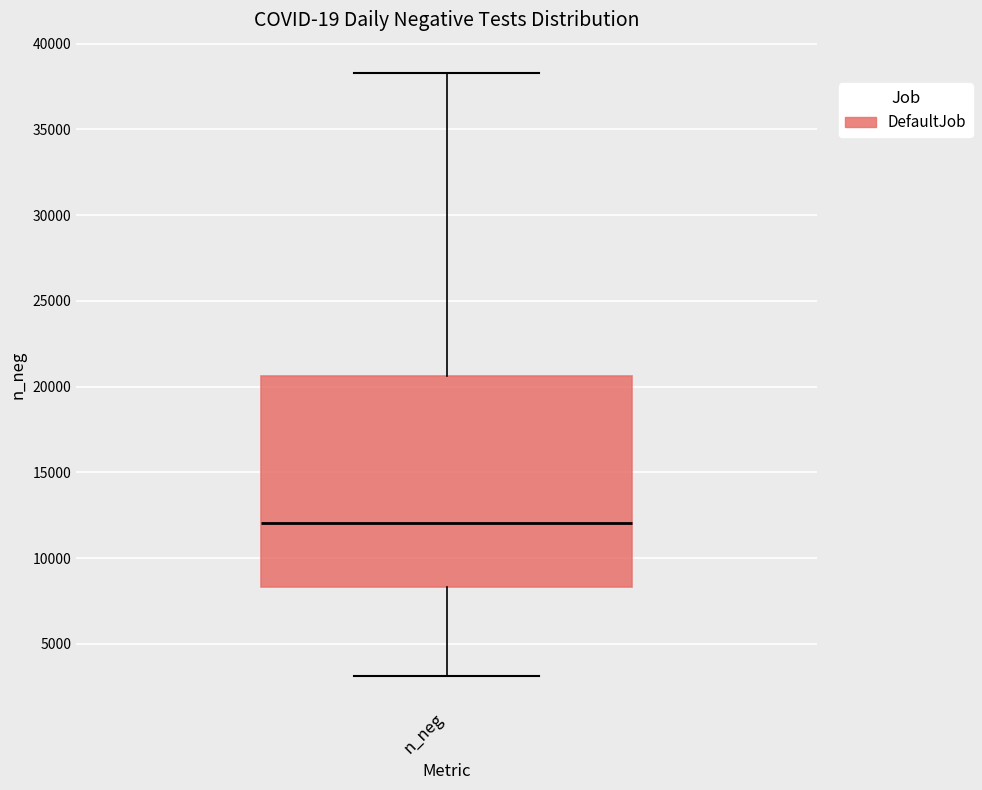

Transcribe this box plot: give where the median line is, the range the box spans, and where the two whiskers end, as read against the y-axis. The values are not printed on the chart, so give them approximately, as read against the axis.

median 12000, box 8500 to 20500, whiskers 3000 to 38500